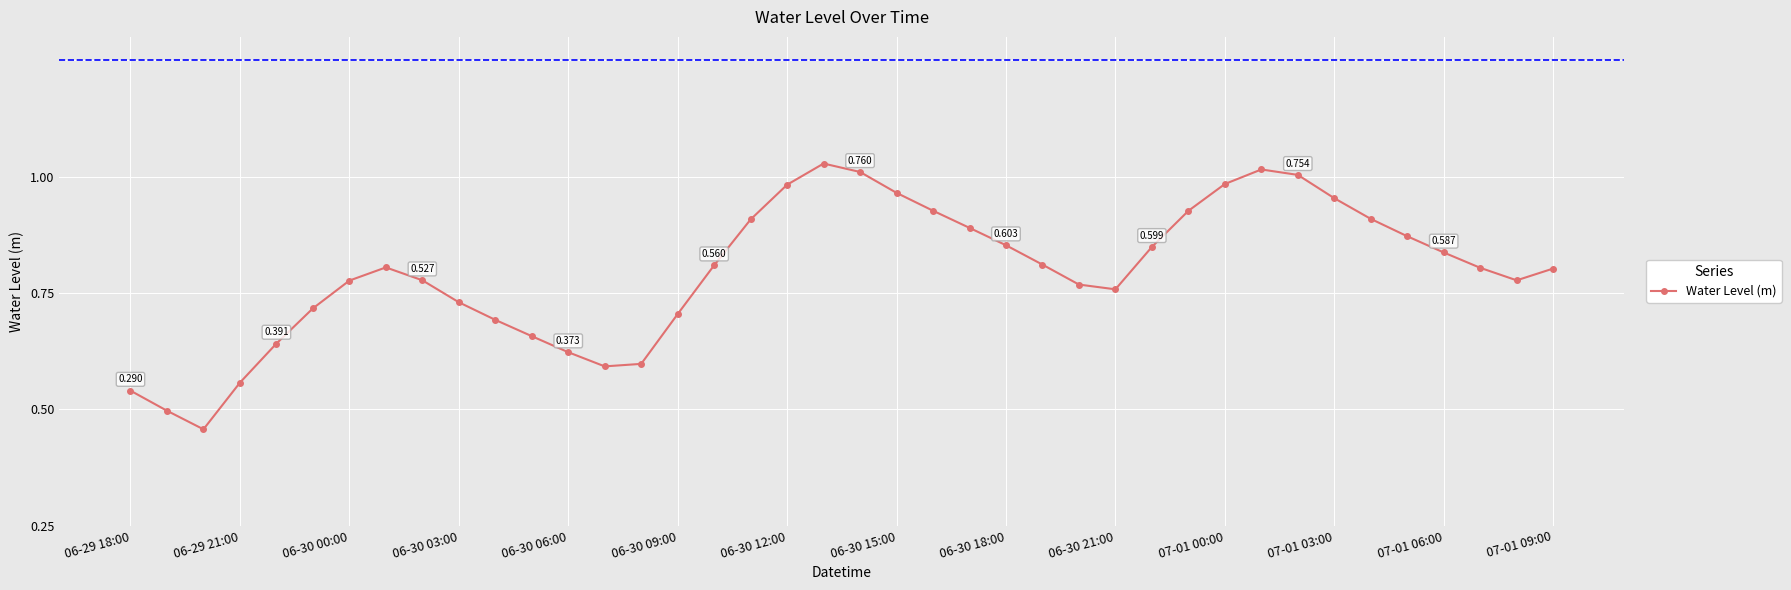

Is this an area chart (filled region under the line)?

No